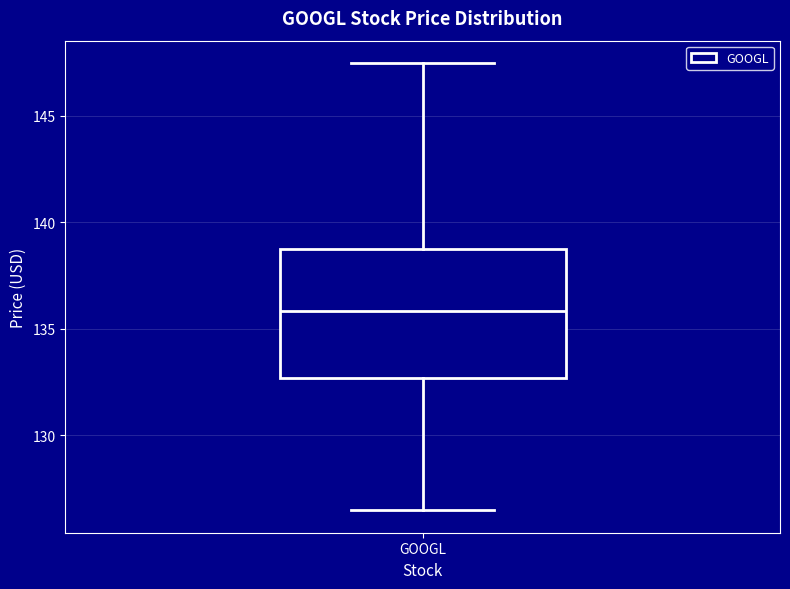

Read this box plot against the y-axis: the position of the median line, the range covered by the box, and the ends of both whiskers. The values are not printed on the chart, so give them approximately, as read against the axis.

median 136.0, box 132.5 to 138.5, whiskers 126.5 to 147.5